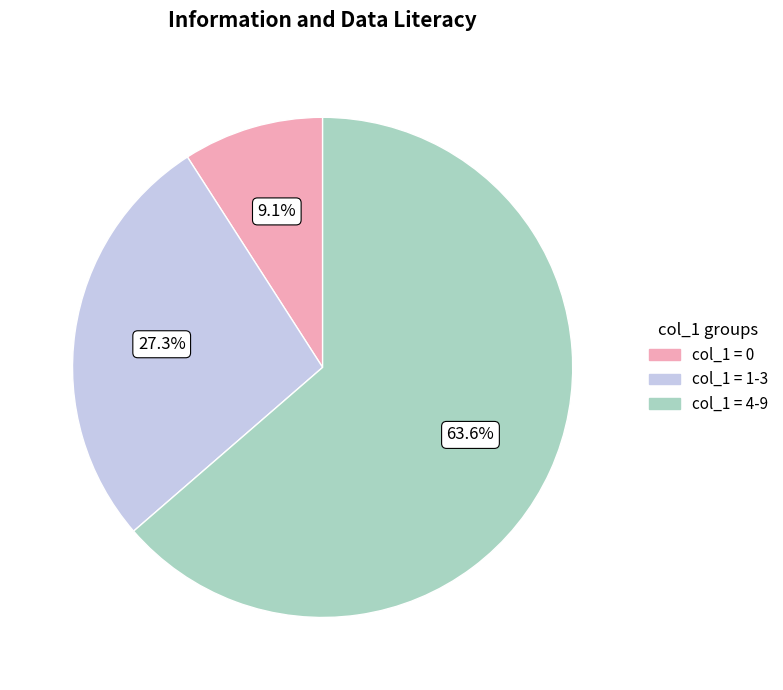

Which category has the biggest portion of the pie?

col_1 = 4-9